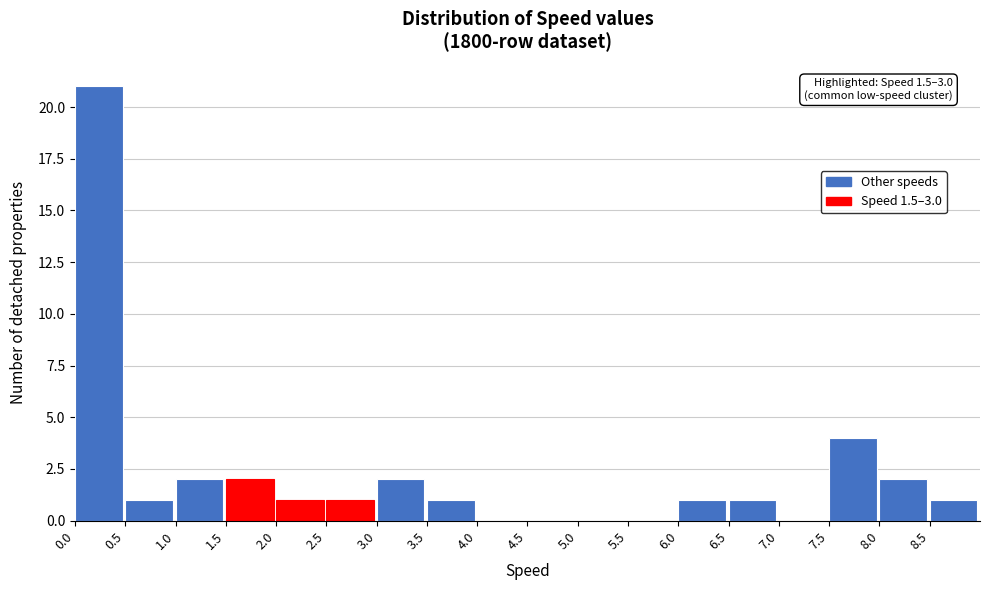

Which range on the x-axis has the tallest bar?

0.0 to 0.5